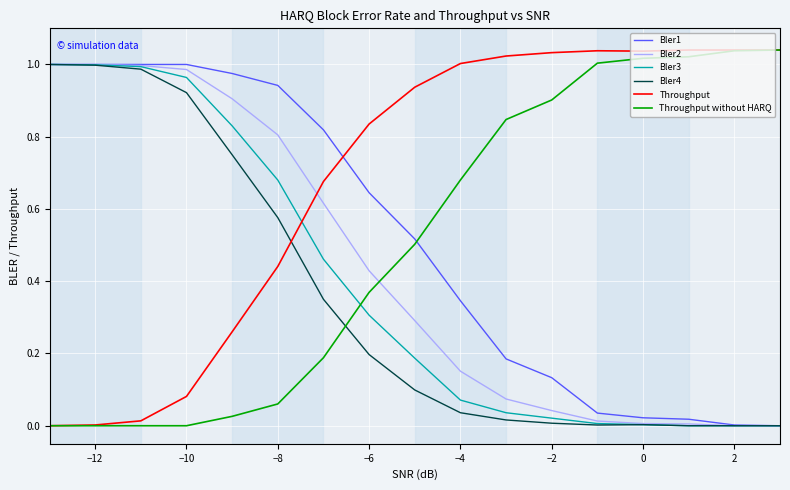

Which series has the largest total across all categories?

Throughput